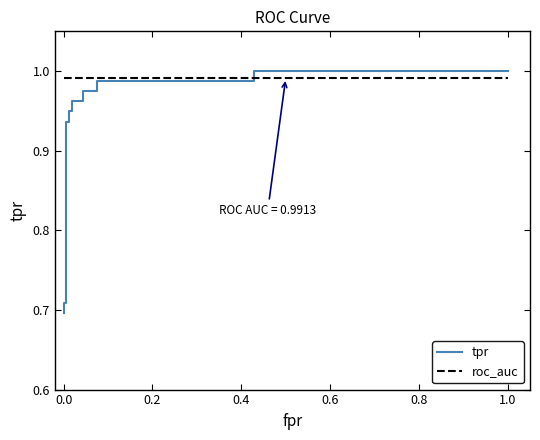

Reading right to left, transcribe all the data shown in this chart.

tpr: 1.0	1.0	1.0	1.0	1.0	1.0	1.0	1.0	0.9	0.9	0.9	0.9	0.8	0.8	0.7	0.7	0.7
roc_auc: 1.0	1.0	1.0	1.0	1.0	1.0	1.0	1.0	1.0	1.0	1.0	1.0	1.0	1.0	1.0	1.0	1.0